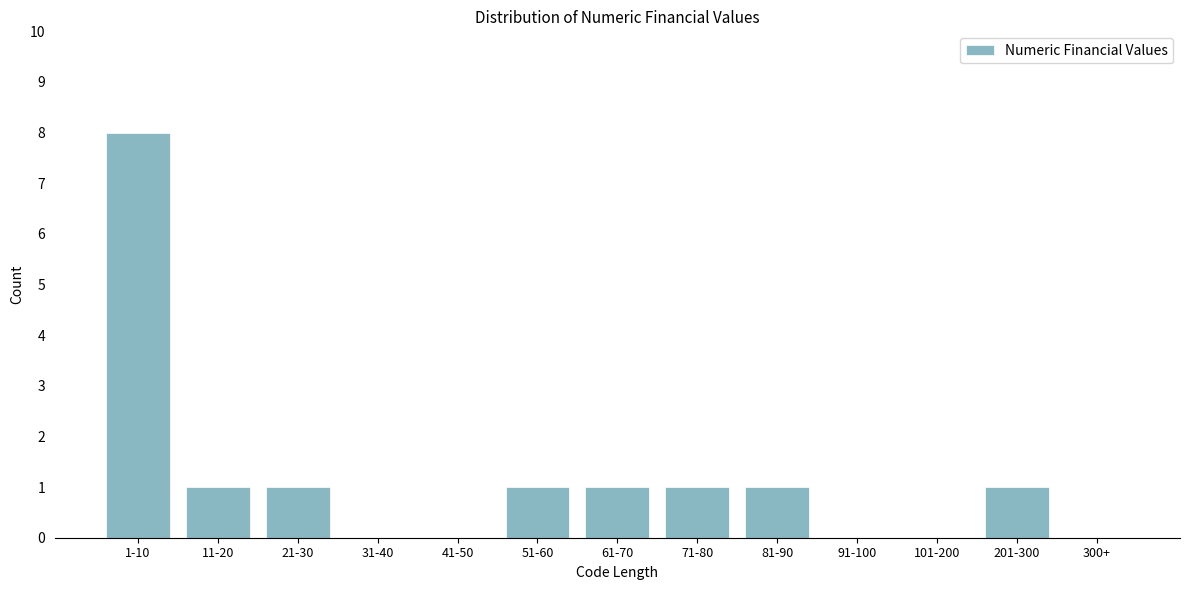

Reading left to right, transcribe all the data shown in this chart.

1-10=8	11-20=1	21-30=1	31-40=0	41-50=0	51-60=1	61-70=1	71-80=1	81-90=1	91-100=0	101-200=0	201-300=1	300+=0